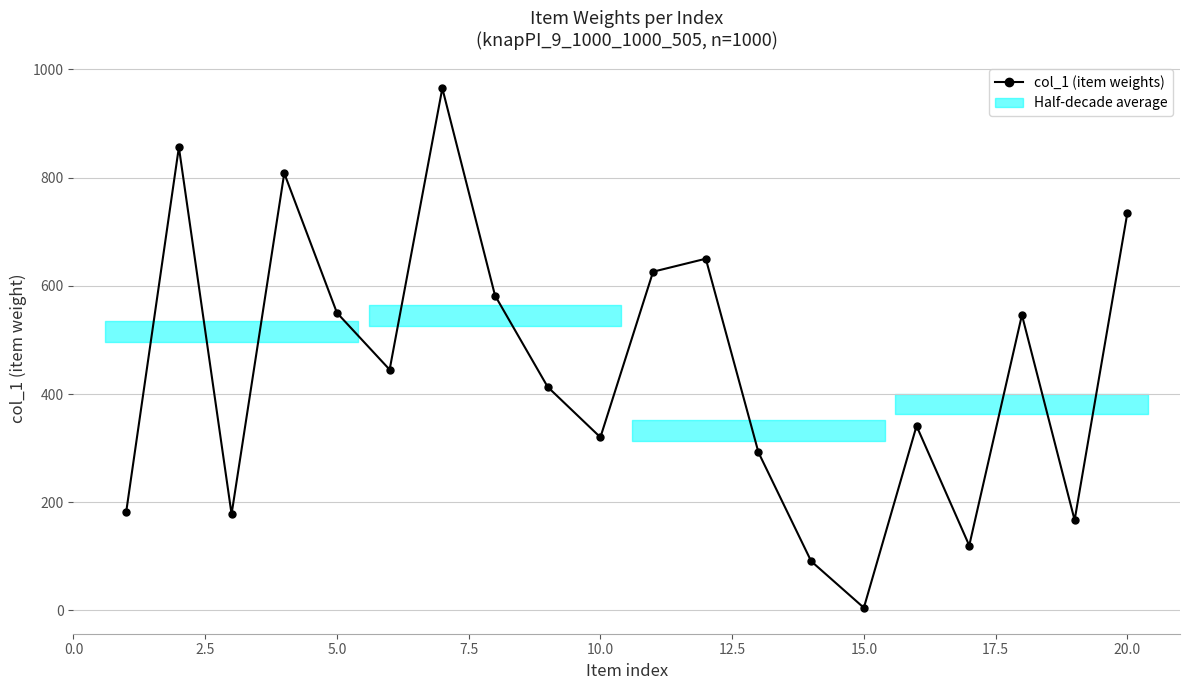

What is the average value?

444